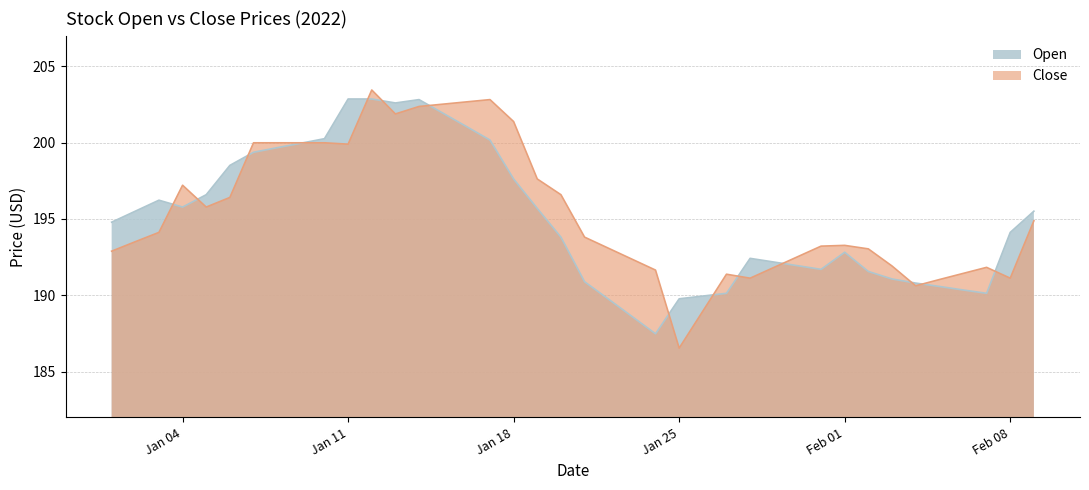

What is the difference between the second highest and minimum values in the Close series?

16.3